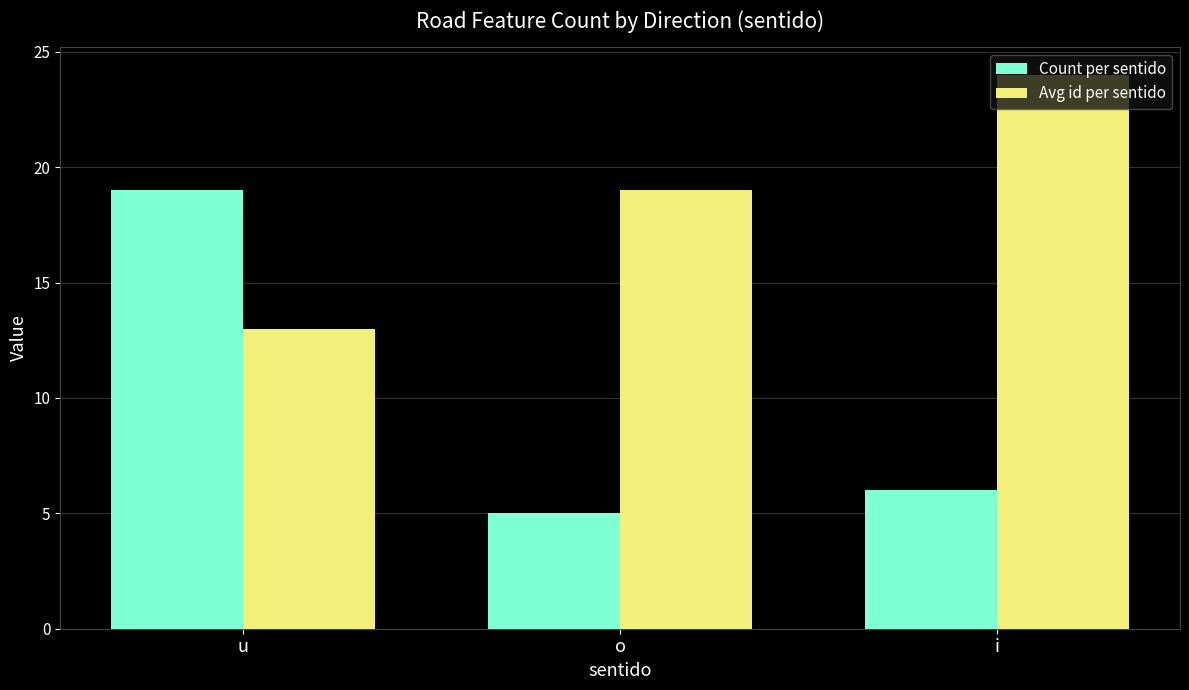

What is the approximate value of Count per sentido at o?

5